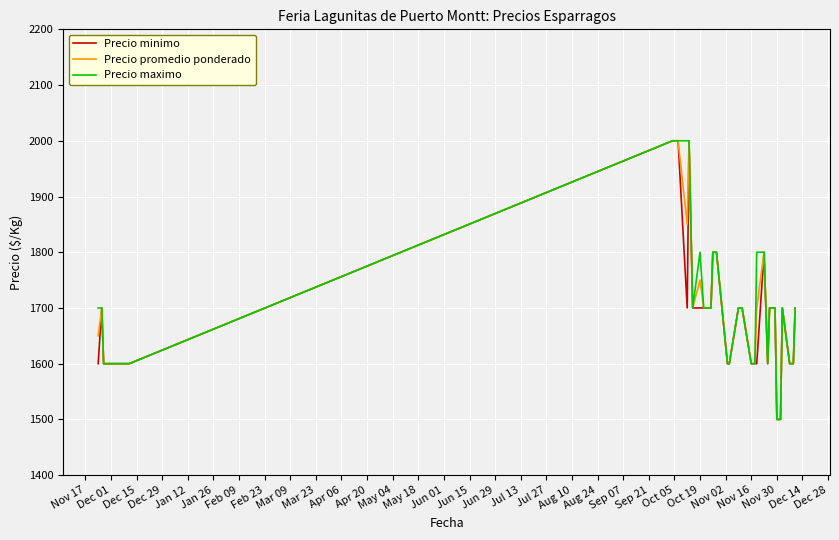

Which series has the largest total across all categories?

Precio maximo